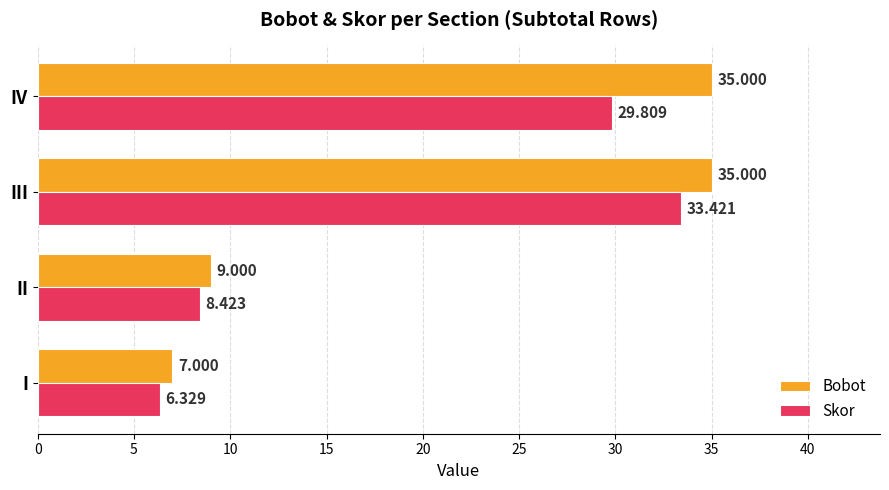

Is the value of Skor at II greater than the value of Bobot at IV?

No